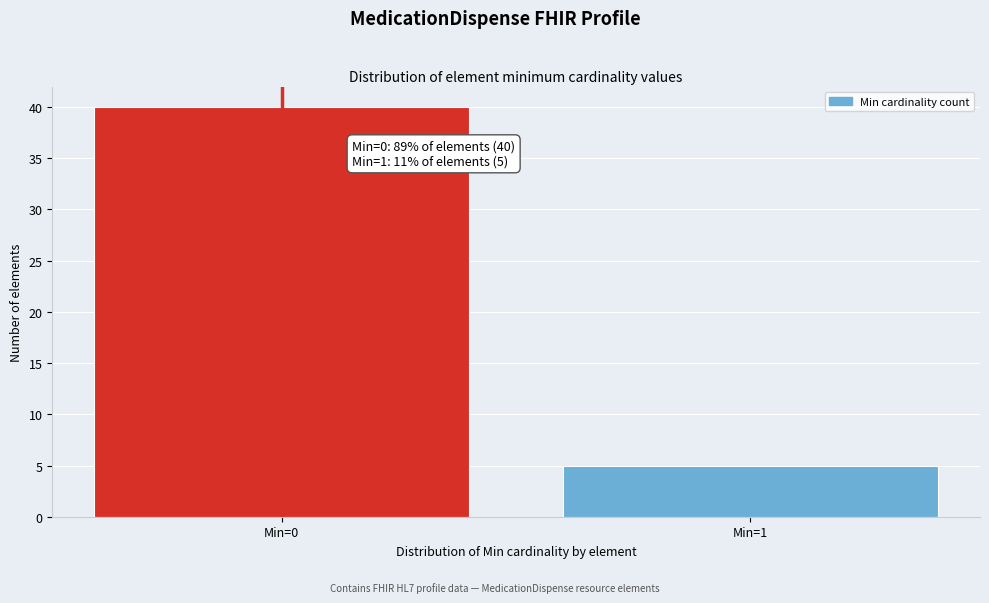

Reading left to right, transcribe all the data shown in this chart.

Min=0=40	Min=1=5